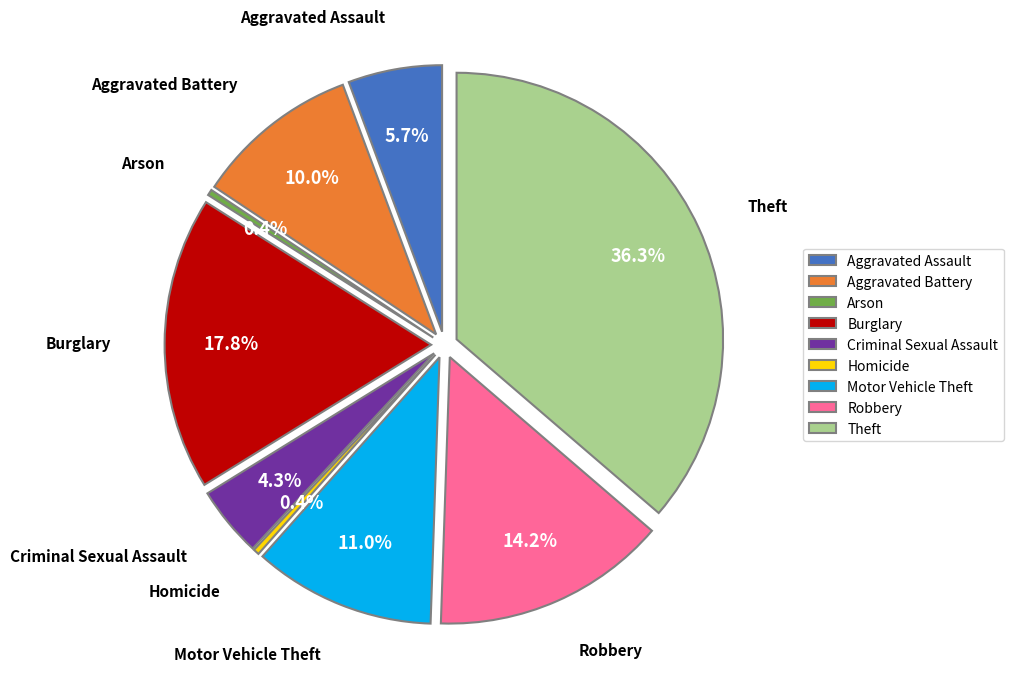

Is there any slice that represents more than half of the pie?

No